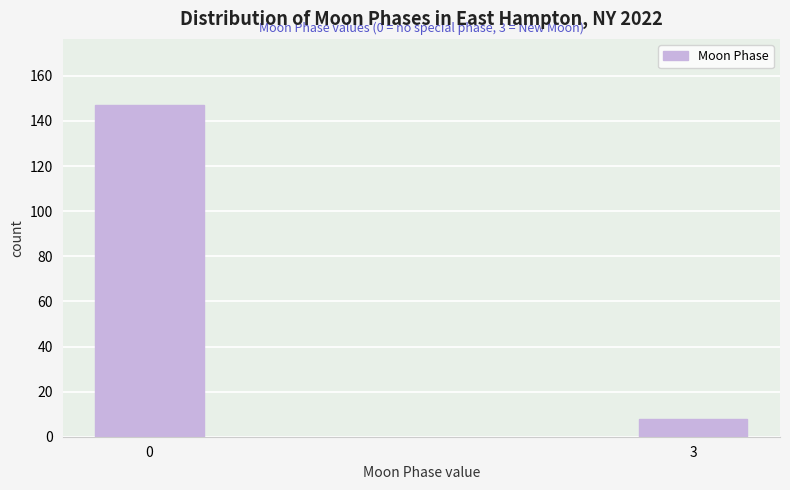

Reading left to right, list all the values displayed in this chart.

0=147	3=8